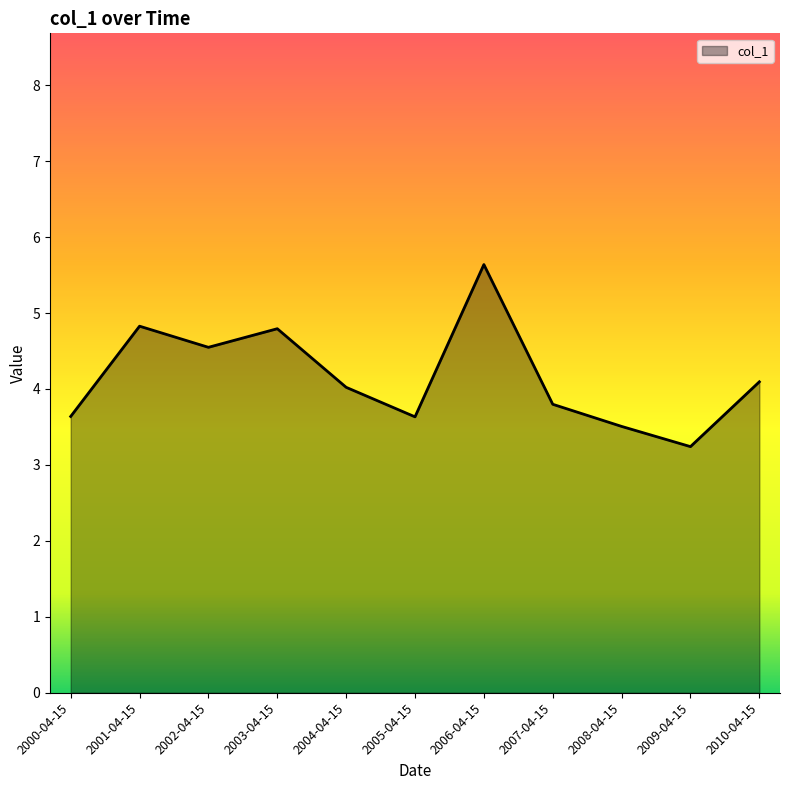

What is the minimum value shown in the chart?

3.2